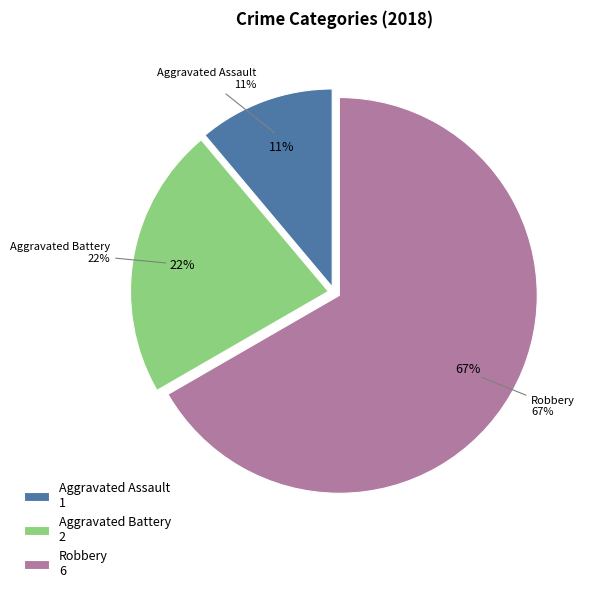

How many segments does this pie chart have?

3